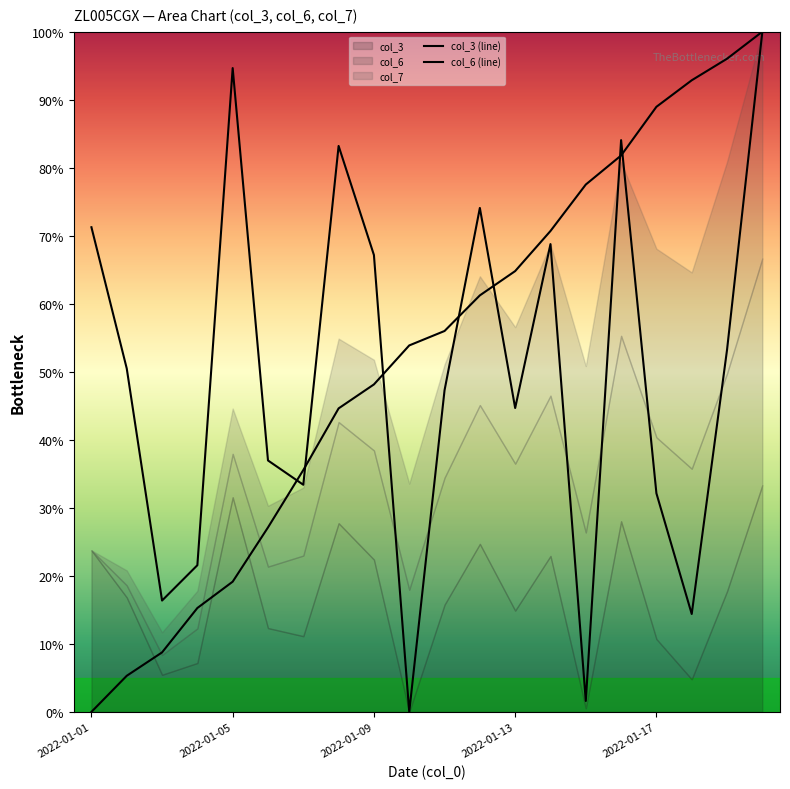

True or false: col_6 (line) and col_3 (line) intersect in this chart.

True